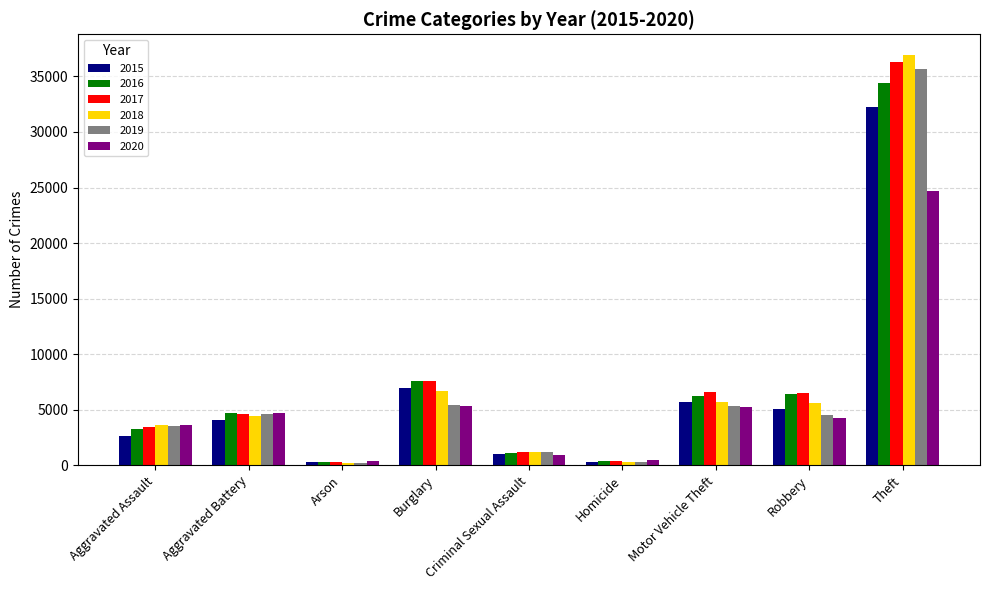

What is the difference between the second highest and minimum values in the 2020 series?

4978